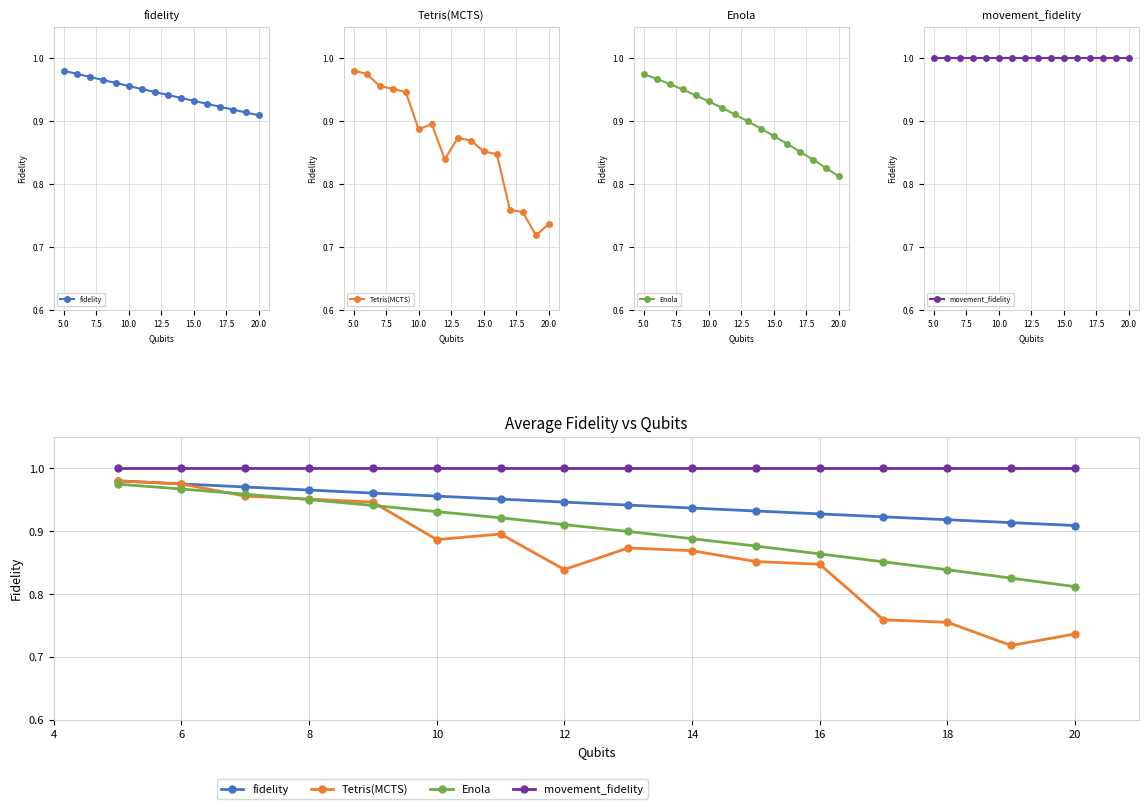

Which series has the largest range (max minus min)?

Tetris(MCTS)